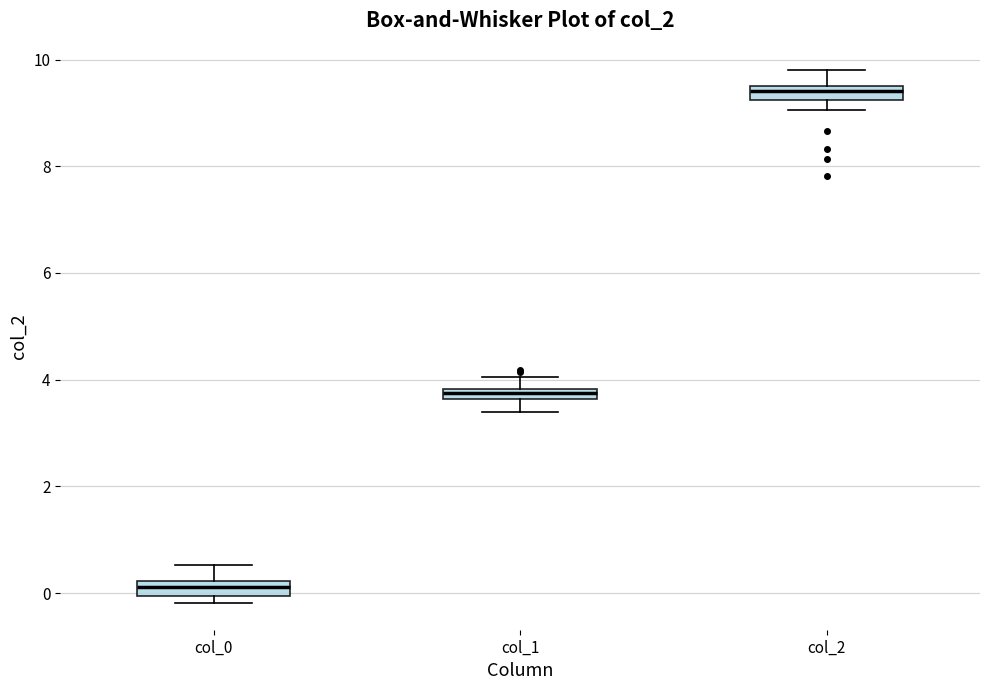

Where does the upper whisker of the box for col_1 end on the y-axis? The values are not printed on the chart, so give them approximately, as read against the axis.

4.0